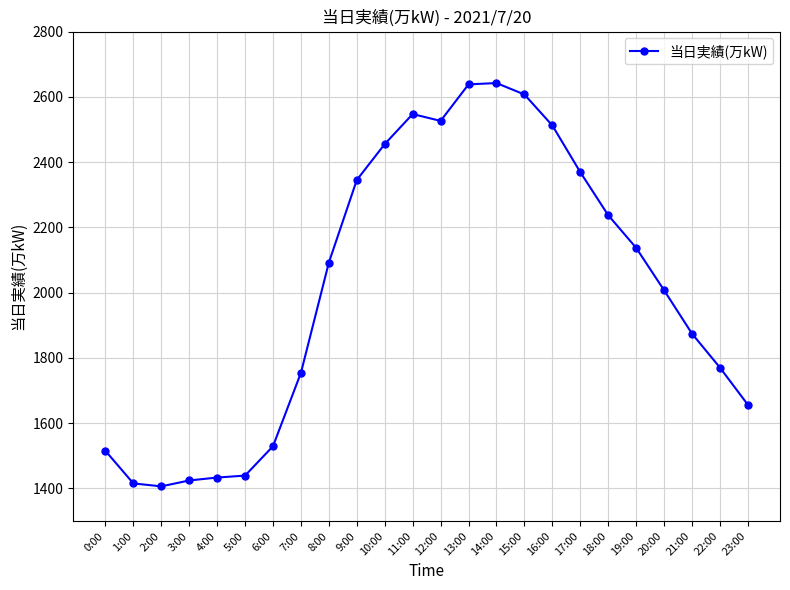

Approximately how many times larger is the value at 19:00 compared to 15:00?

0.8